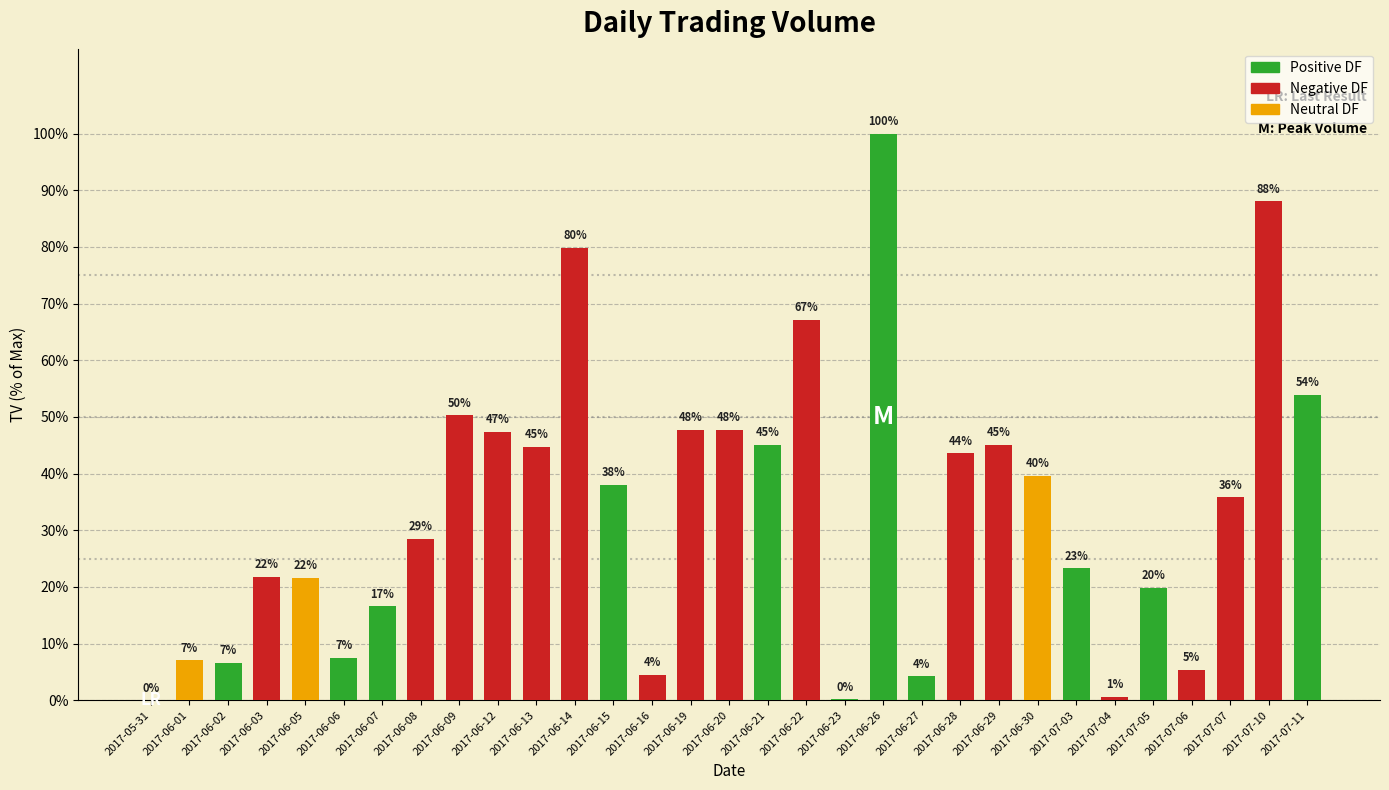

Which has a higher value, 2017-06-29 or 2017-07-05?

2017-06-29